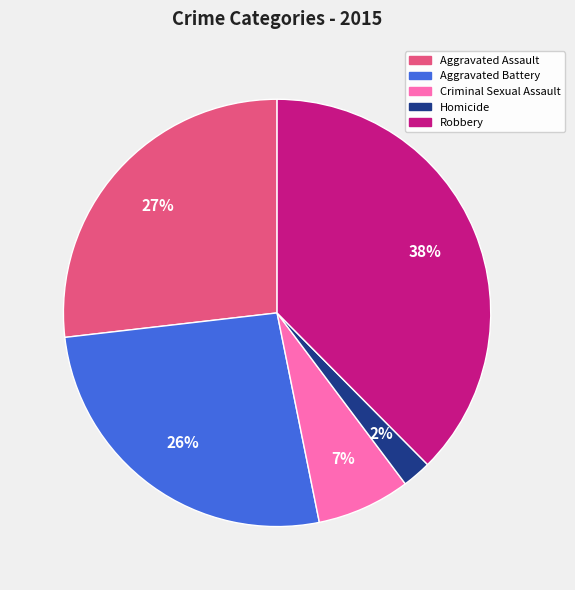

What percentage is the Aggravated Battery slice, to the nearest percent?

26%